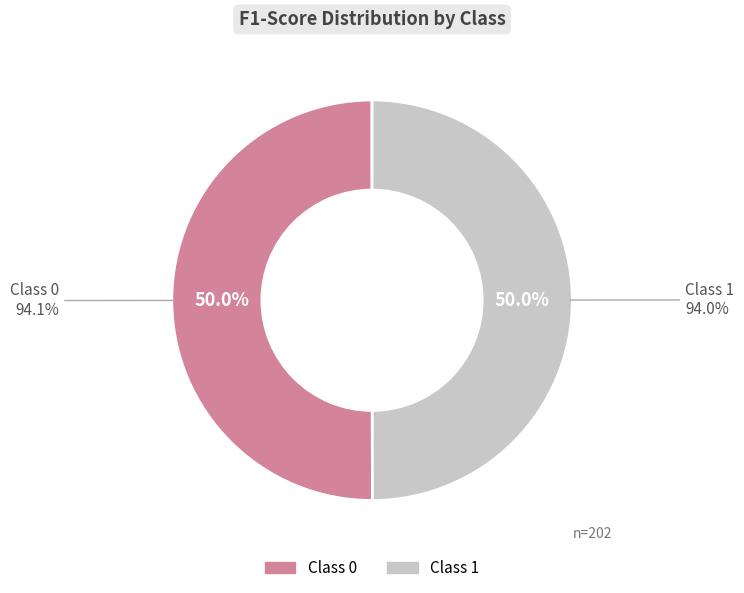

True or false: 0 accounts for 50% of the total.

True